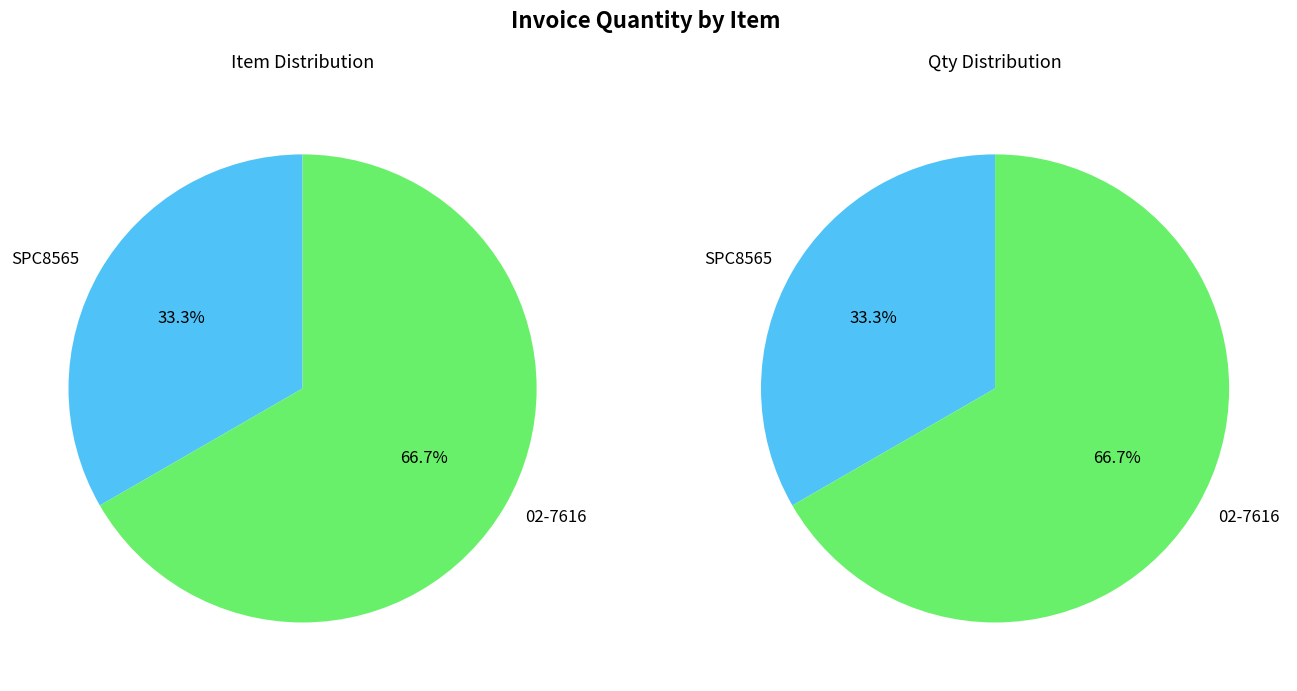

To the nearest percent, what percentage of the pie is SPC8565?

33%